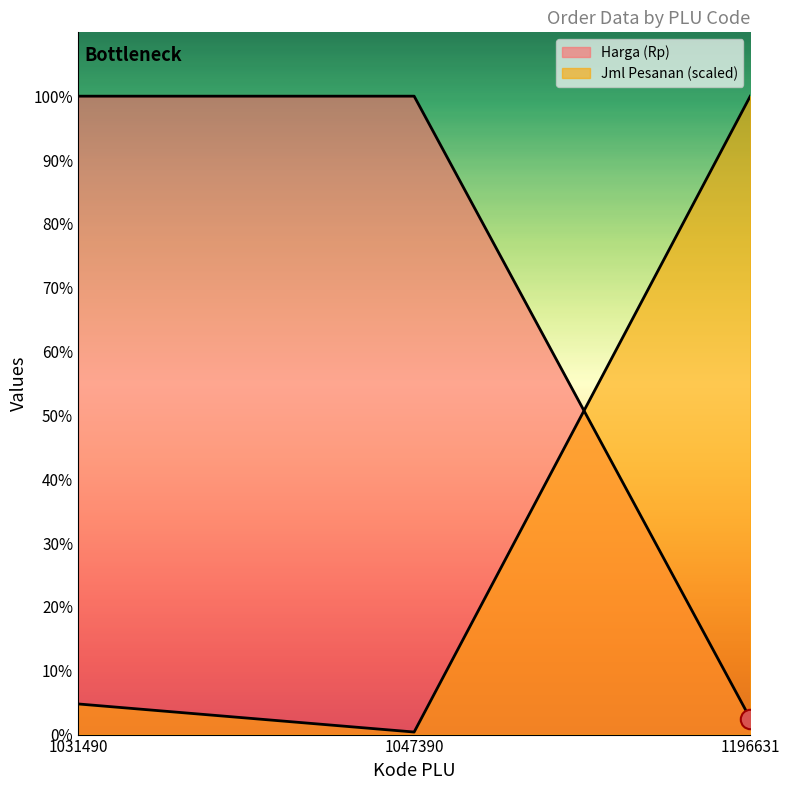

At which category is the sum across all series the highest?

1031490